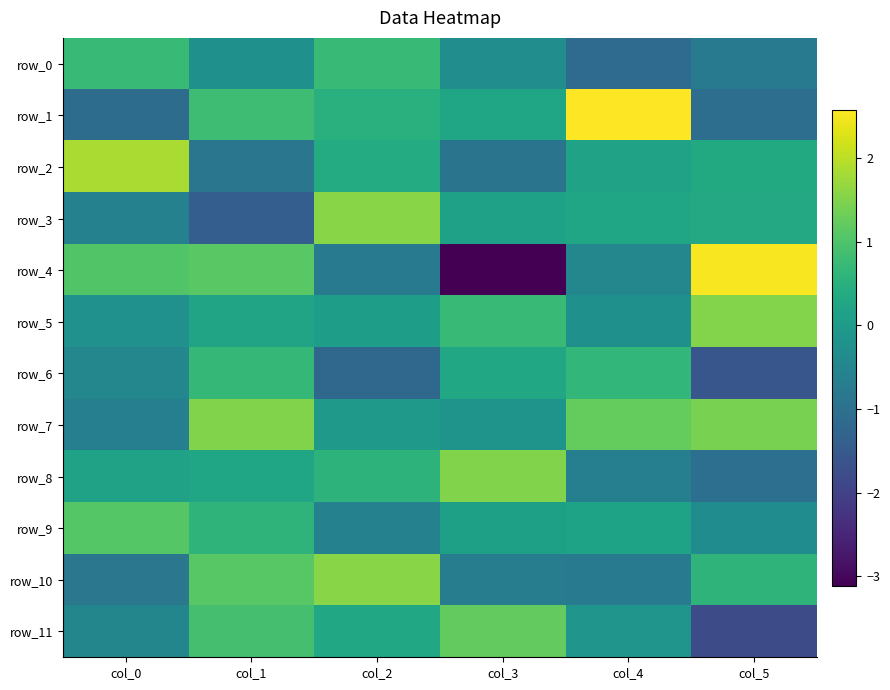

What is the maximum value for row_10?

1.6